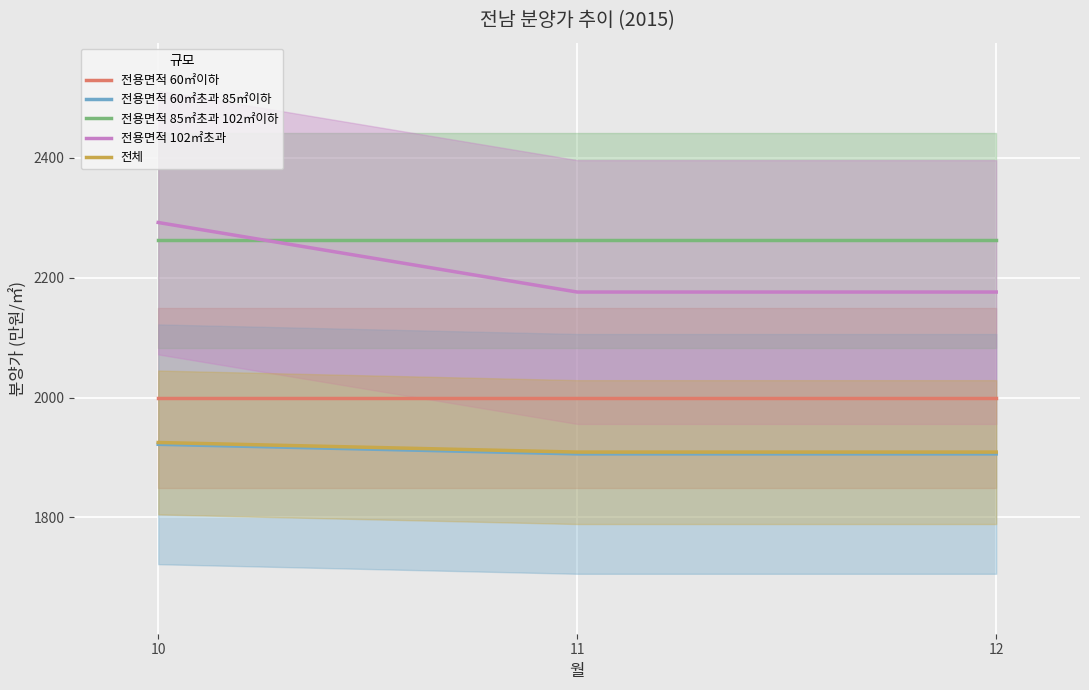

Which series has the largest total across all categories?

전용면적 85㎡초과 102㎡이하